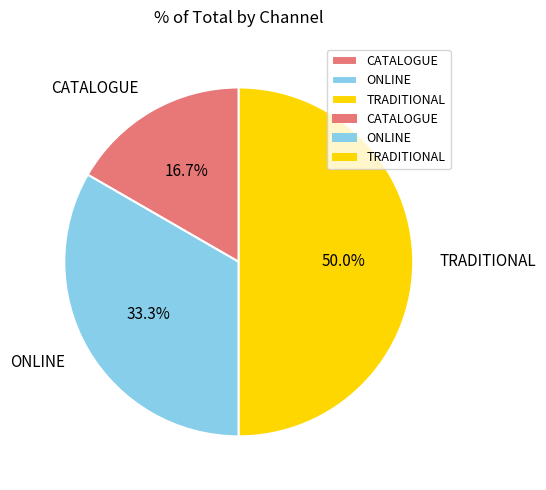

Which category has the biggest portion of the pie?

TRADITIONAL